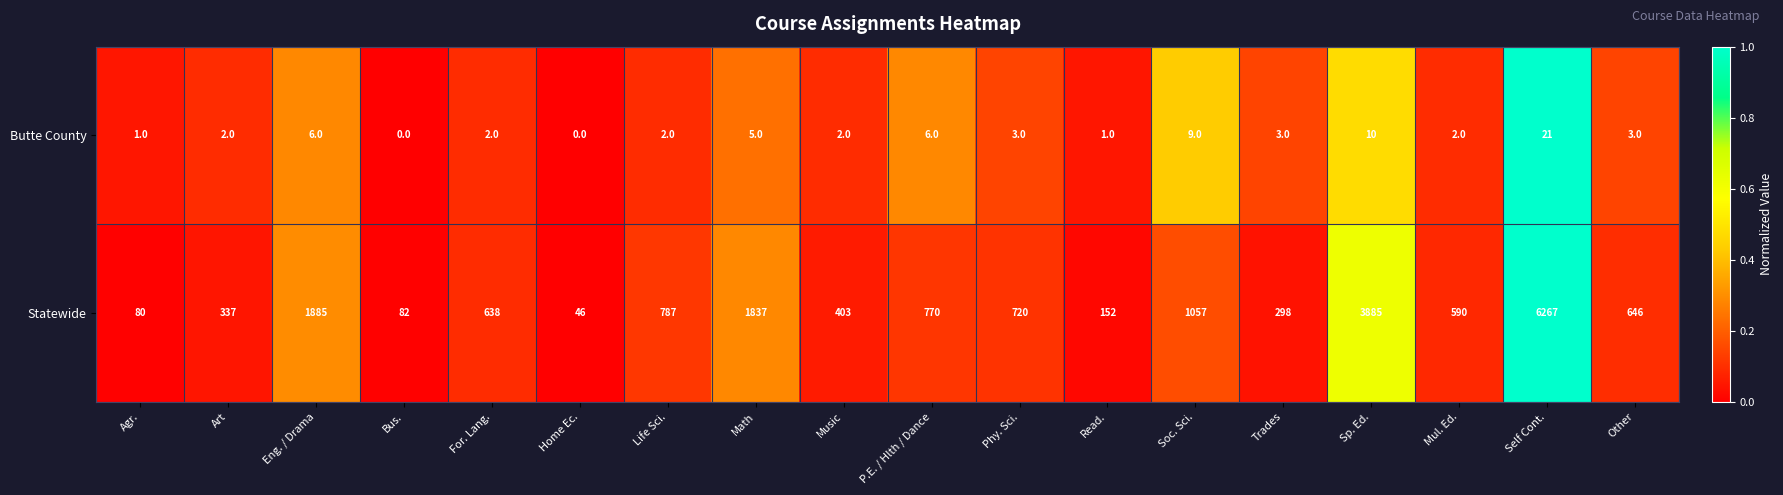

Which series has the widest spread of values?

Statewide